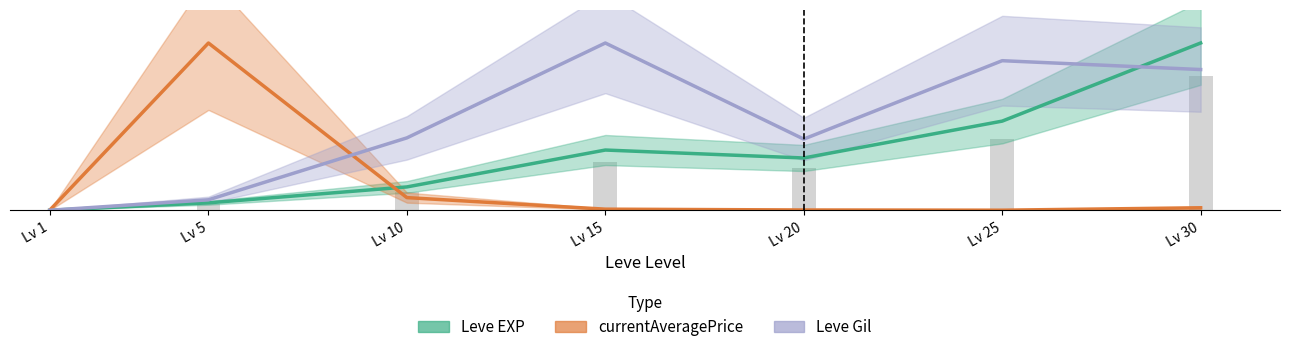

List the series in order of their overall mean, lowest first.

currentAveragePrice, Leve EXP, Leve Gil